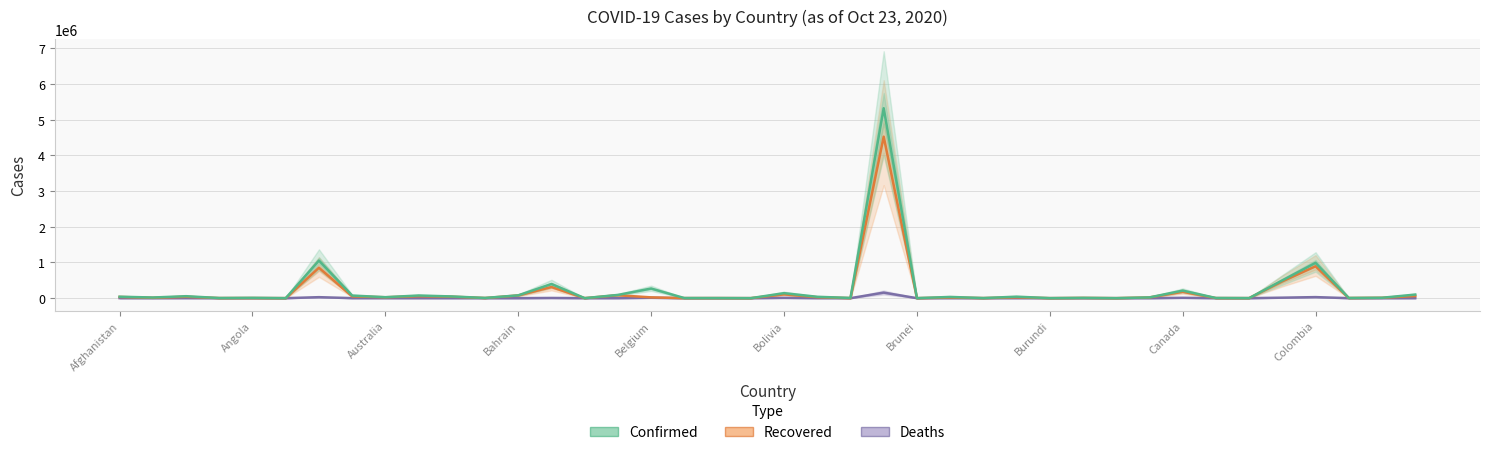

What is the maximum value shown in the chart?

5323630